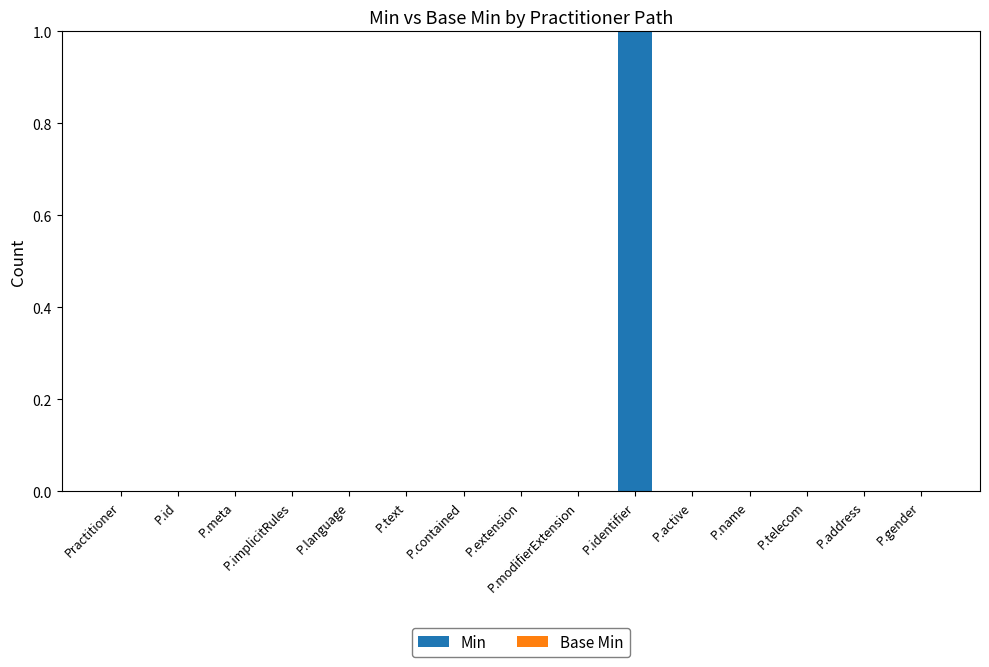

At which category does the chart reach its peak across all series?

P.identifier